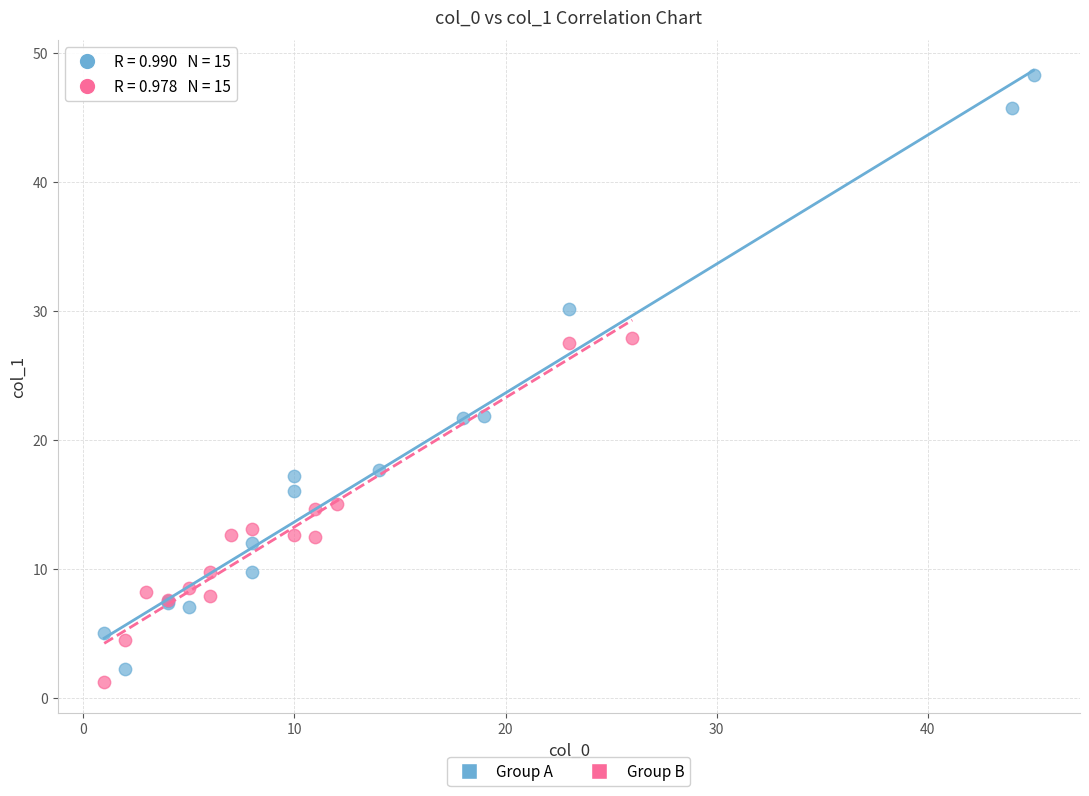

Which series has the widest spread of Y values?

Group A